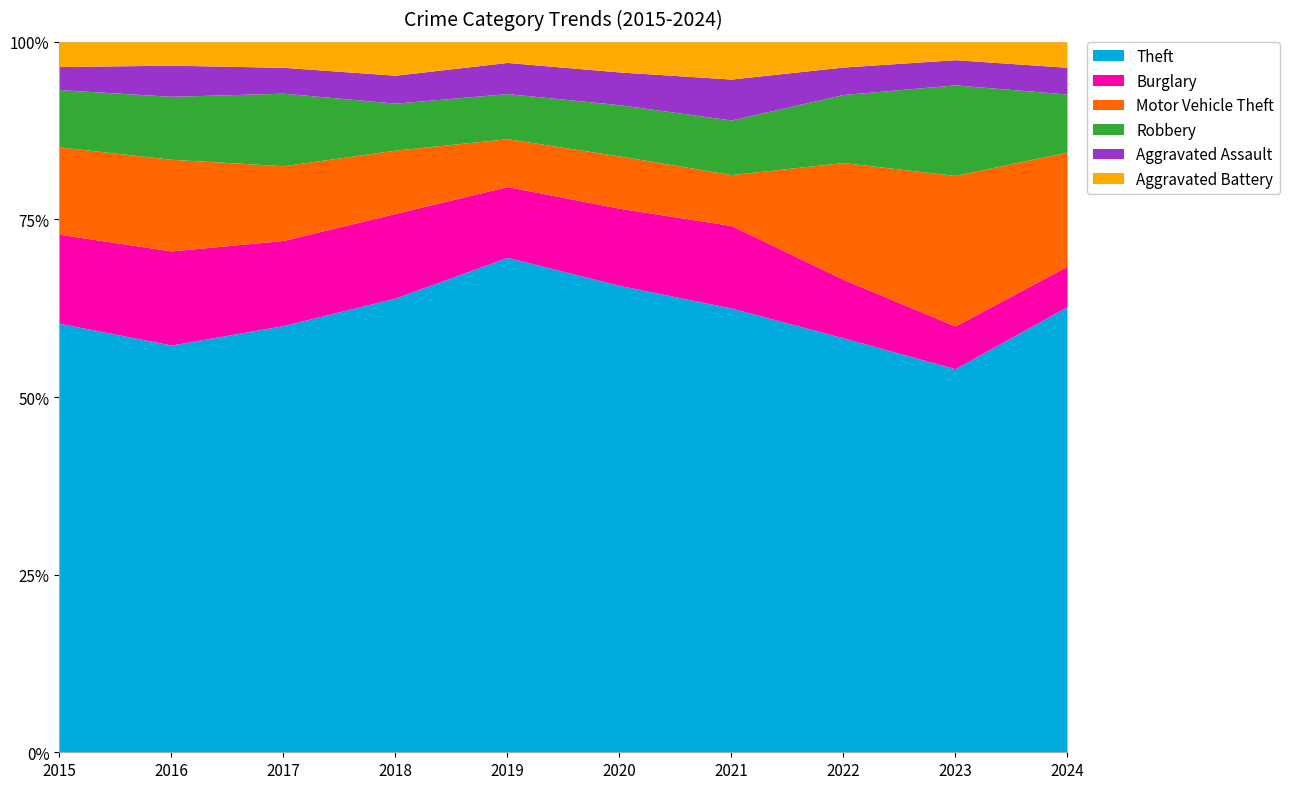

What are all the series names shown in the legend?

Theft, Burglary, Motor Vehicle Theft, Robbery, Aggravated Assault, Aggravated Battery